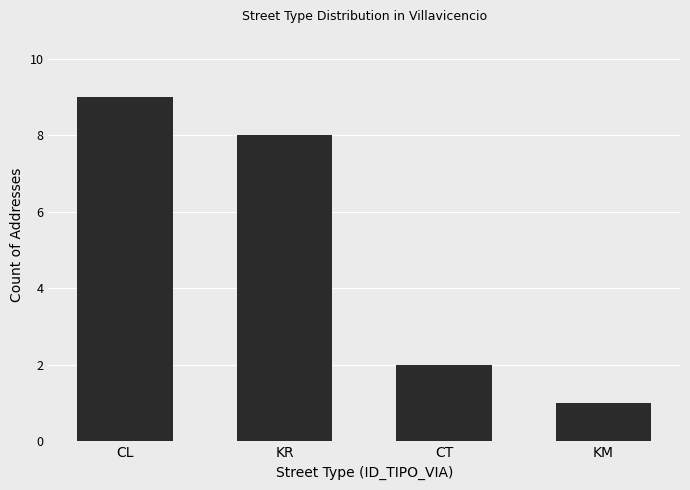

What is the difference between the values at KR and CL?

1